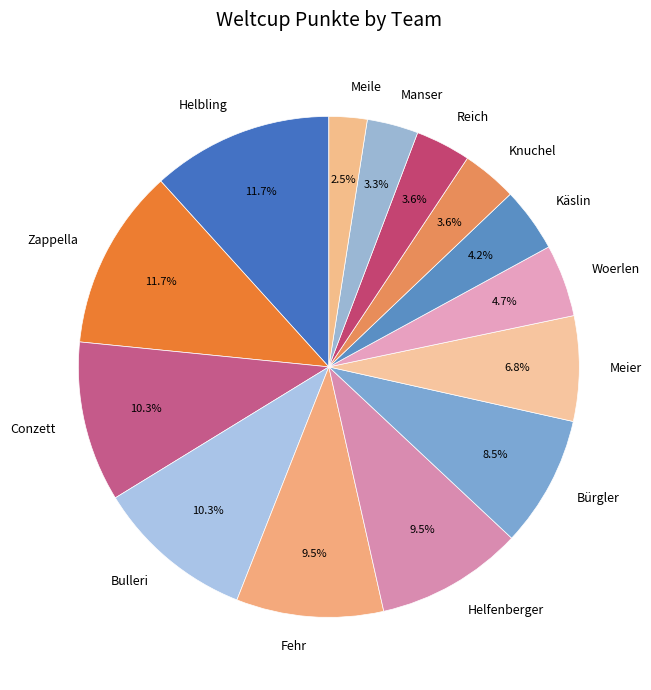

What is the smallest slice in the pie chart?

Meile